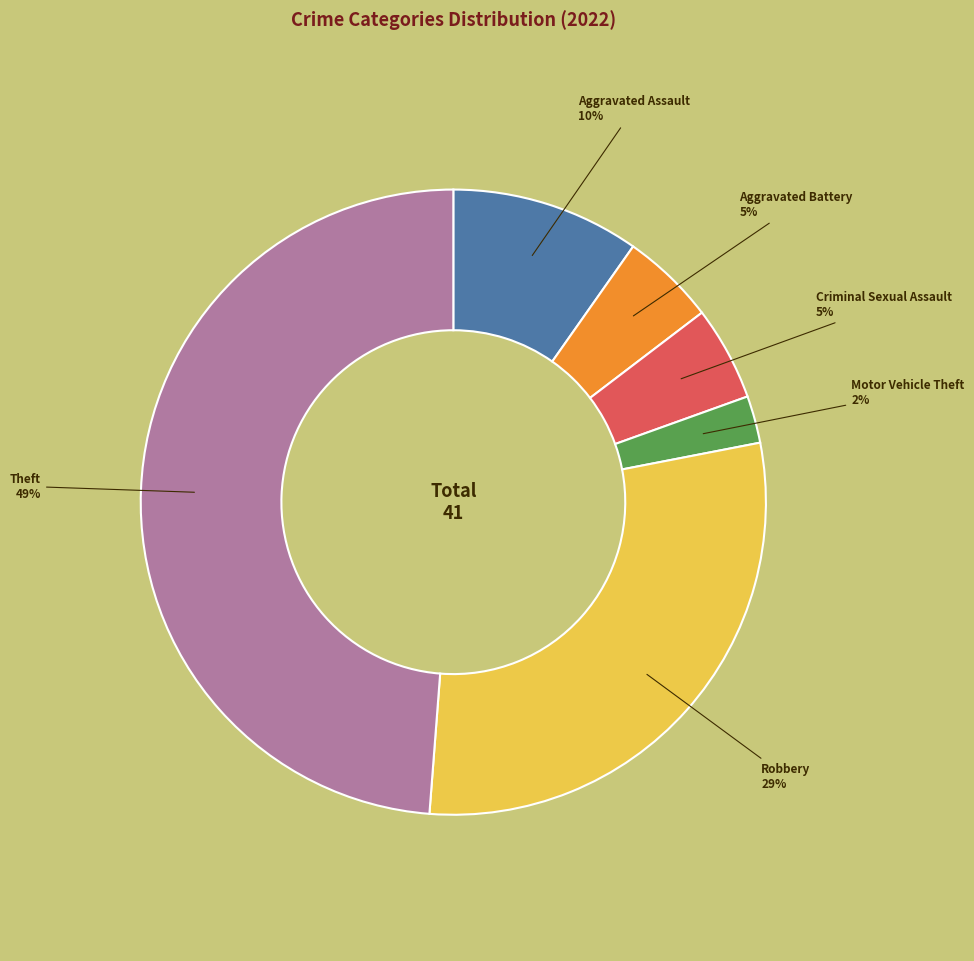

Is there any slice that represents more than half of the pie?

No